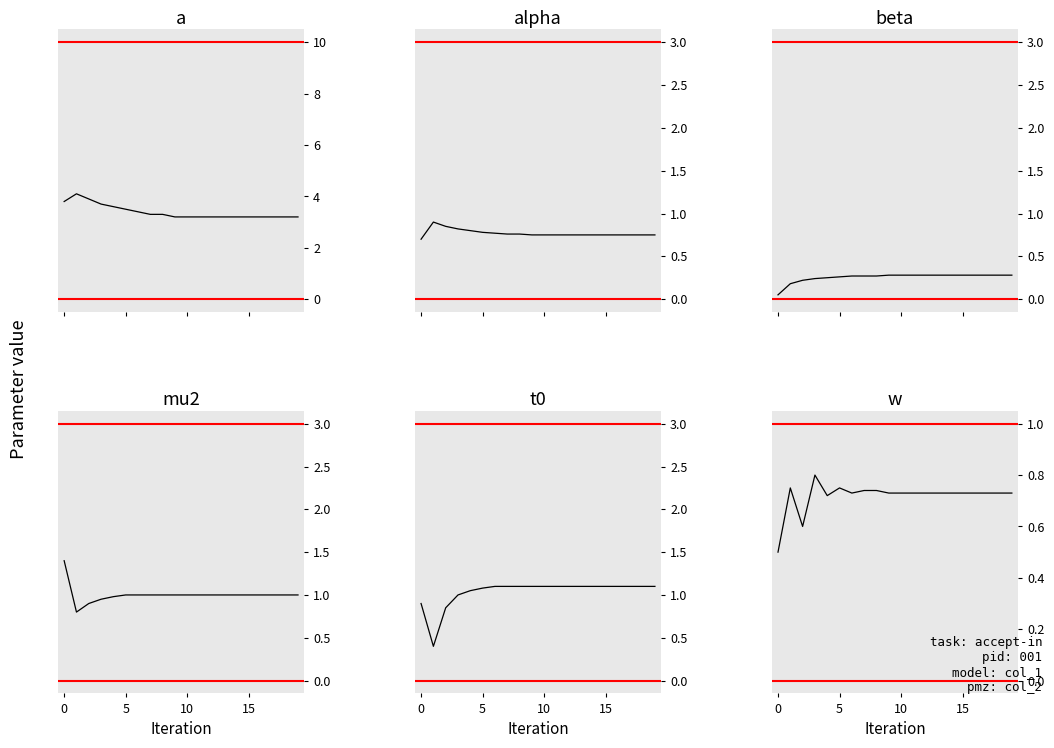

How many lines are shown in the chart?

6